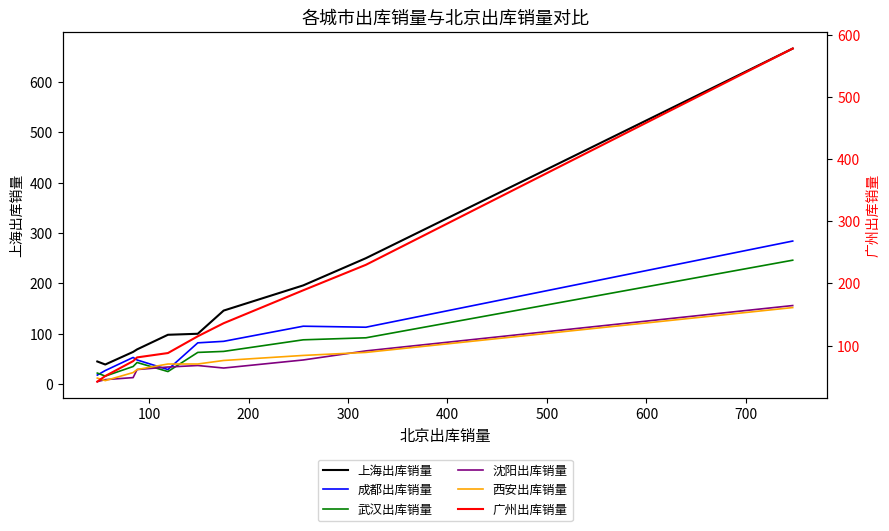

Does the chart display data point markers on the line(s)?

No